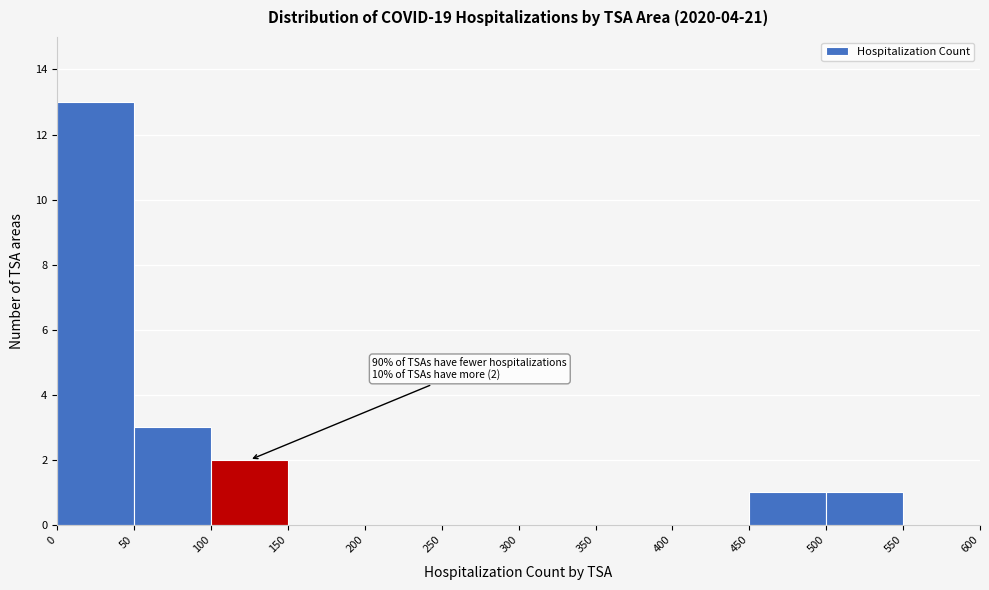

Which range on the x-axis has the tallest bar?

0 to 50